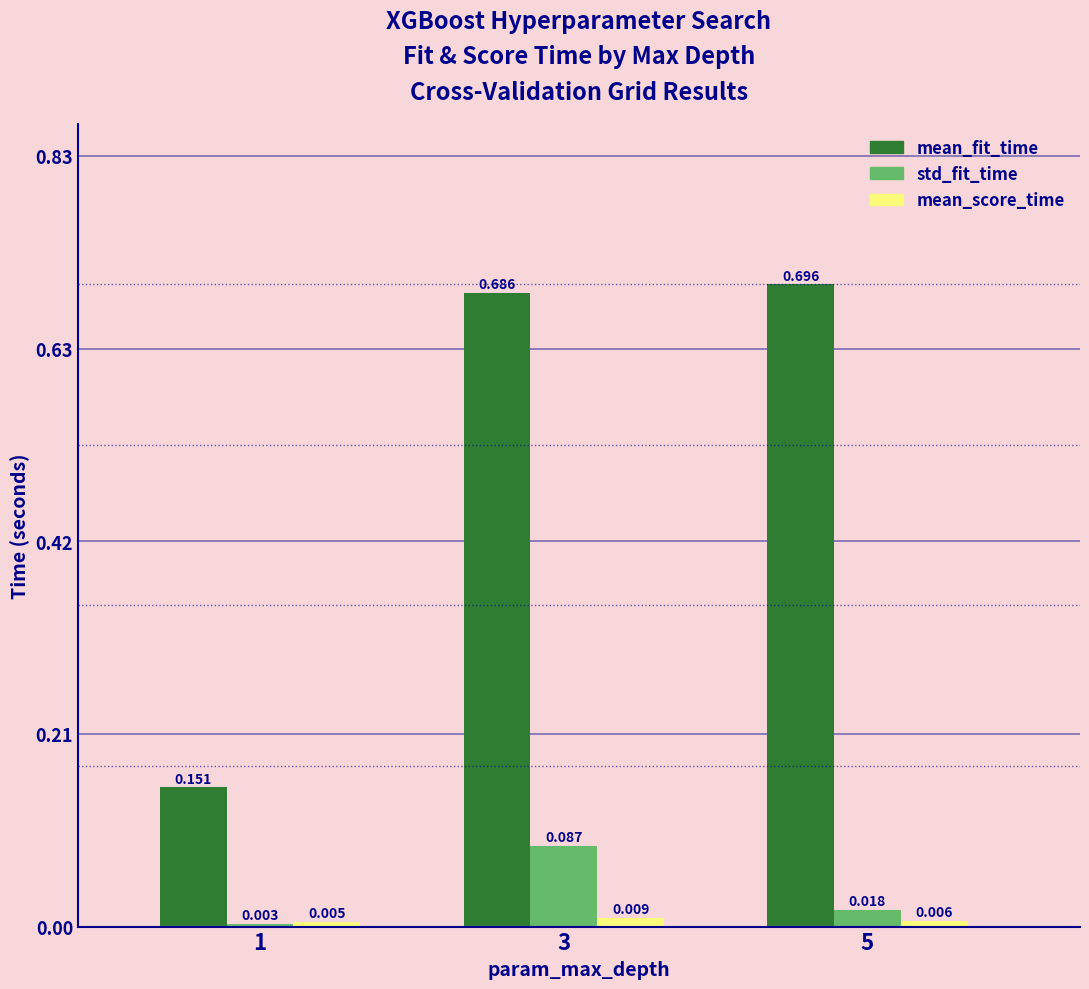

Which series has the widest spread of values?

mean_fit_time